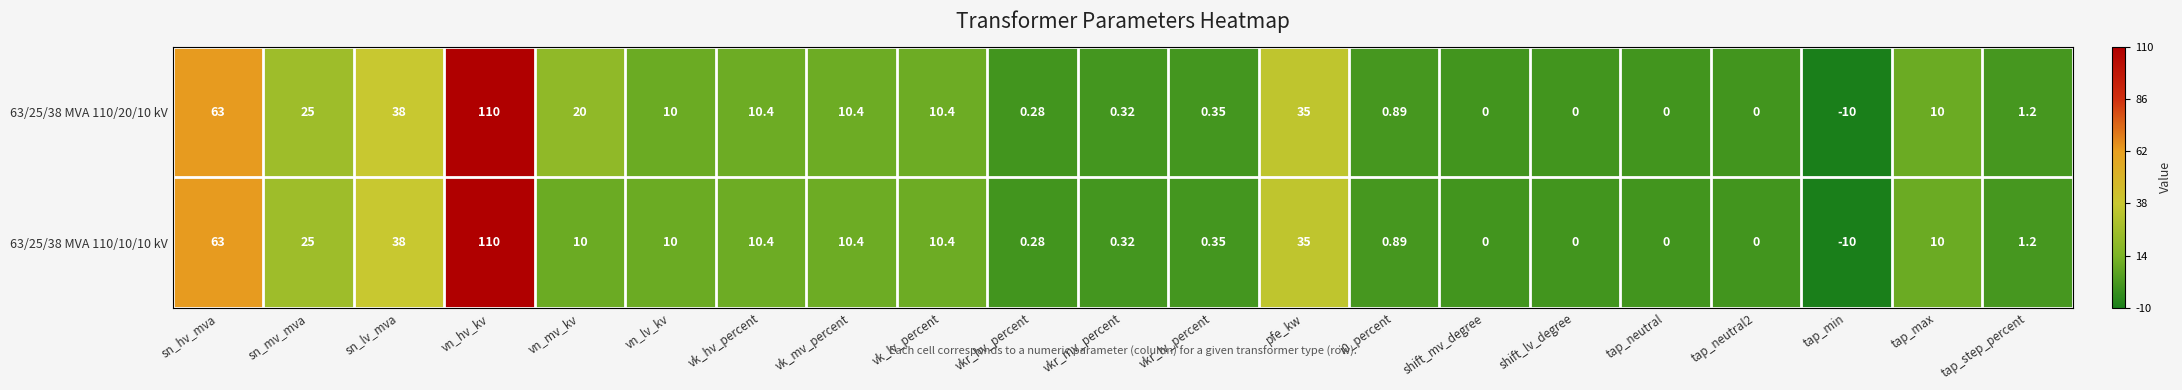

At which label does 63/25/38 MVA 110/10/10 kV reach its peak?

vn_hv_kv